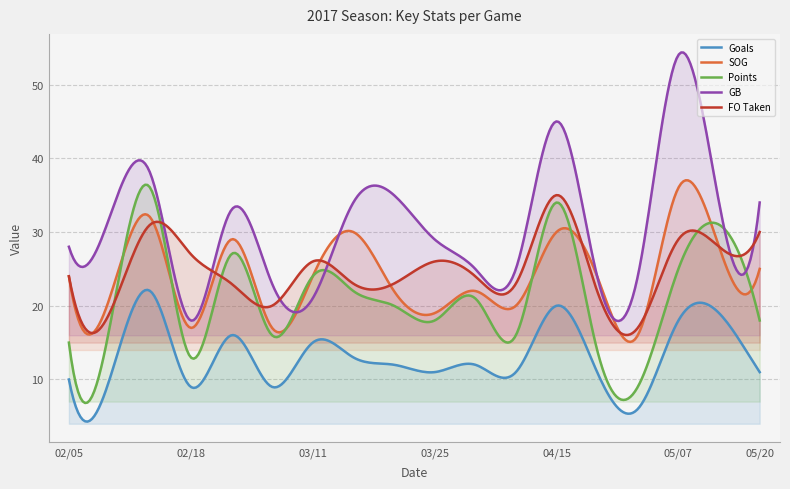

How many lines are shown in the chart?

5